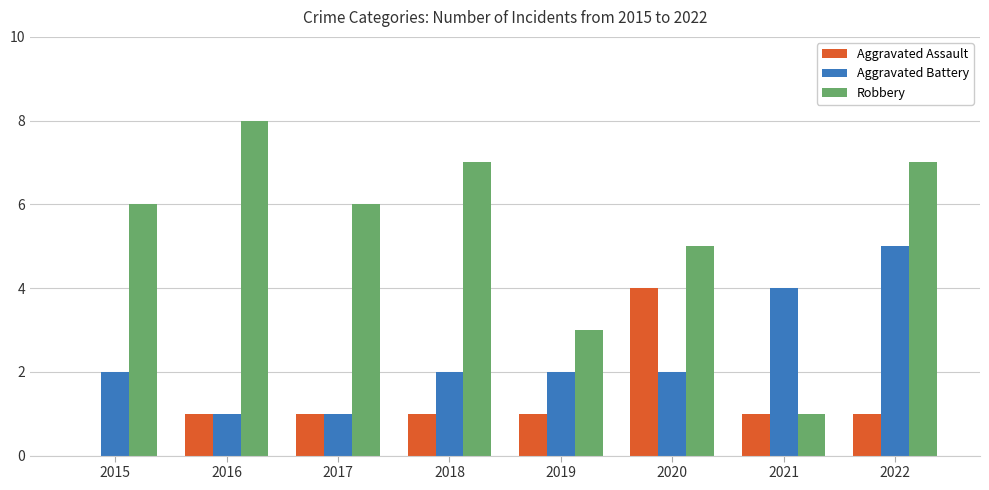

Is the value of Robbery at 2020 greater than the value of Aggravated Assault at 2018?

Yes